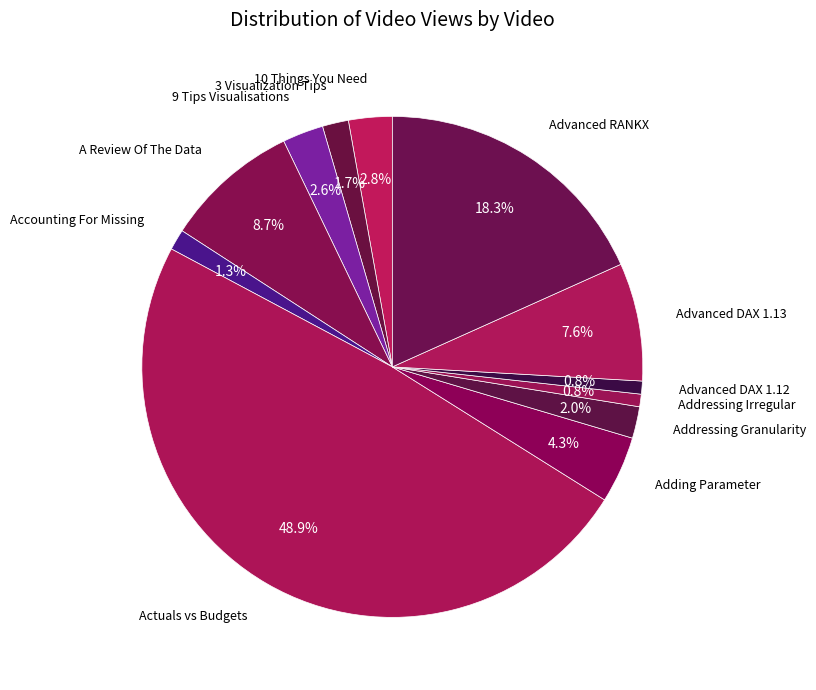

What is the smallest slice in the pie chart?

Addressing Irregular